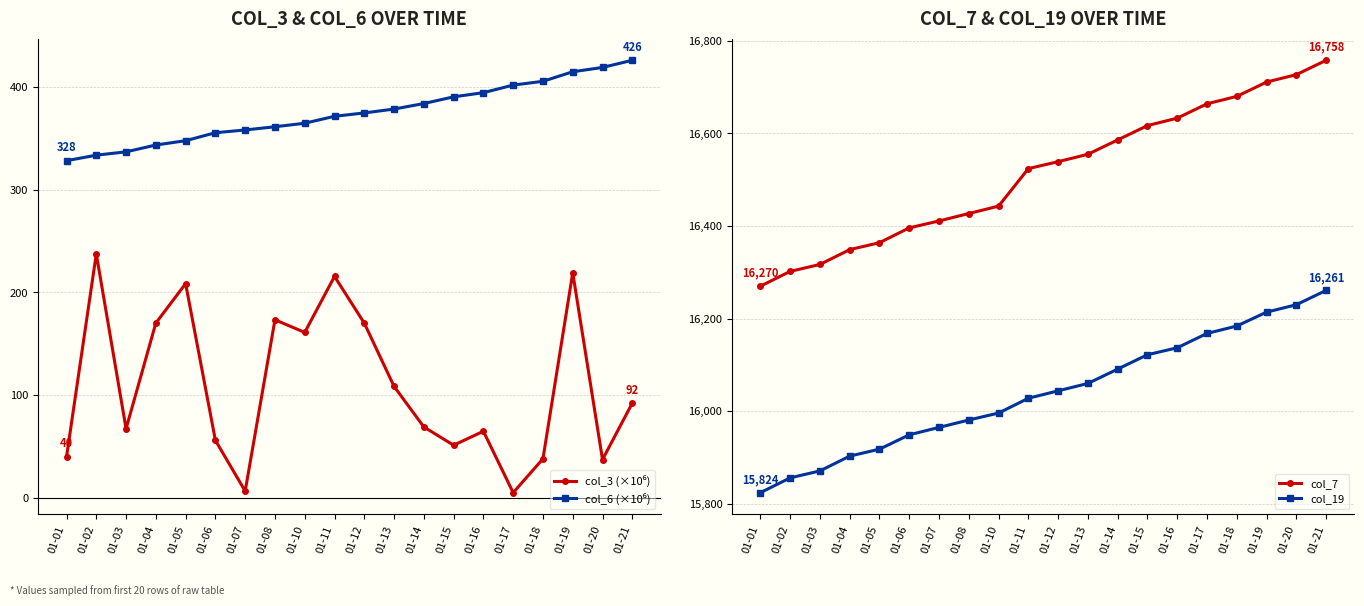

What is the sum of the col_7 values at 01-01 and 01-05?

32634